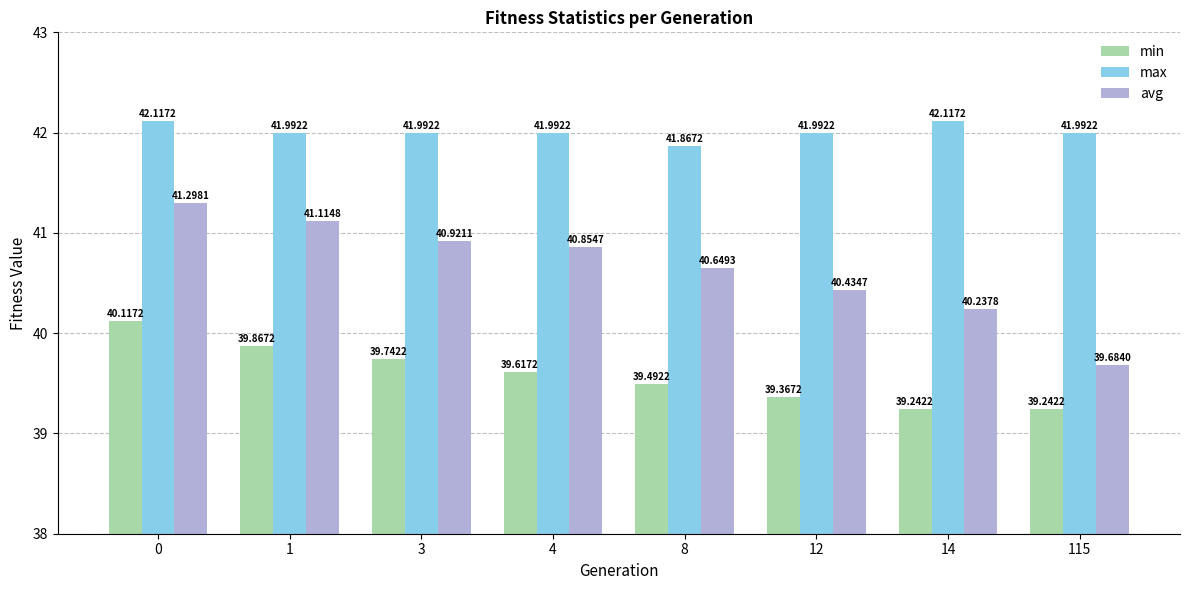

Which series has the largest total across all categories?

max